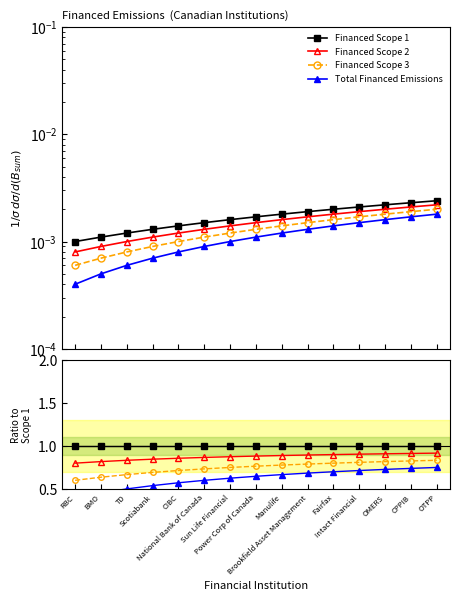

At which category is the sum across all series the highest?

OTPP